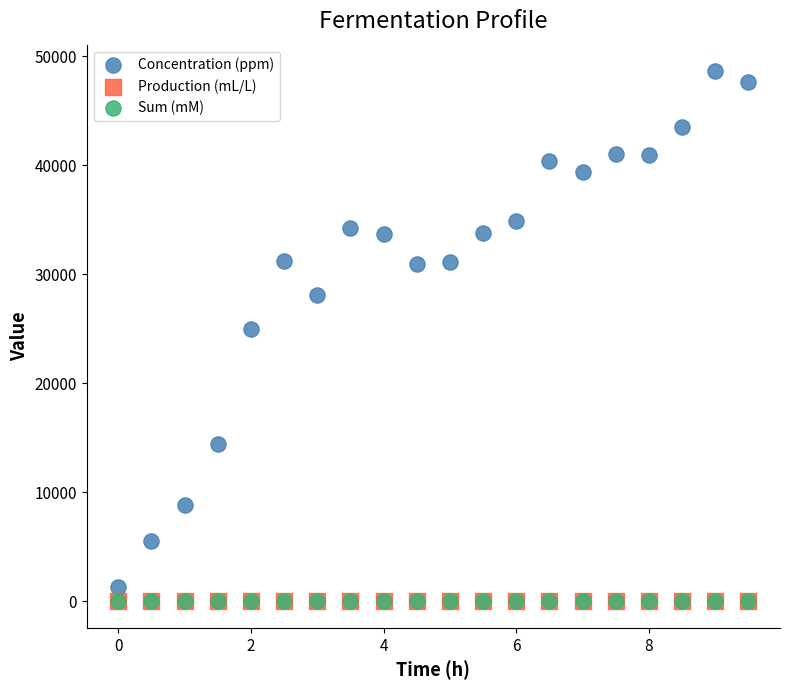

What are all the series names shown in the legend?

Concentration (ppm), Production (mL/L), Sum (mM)